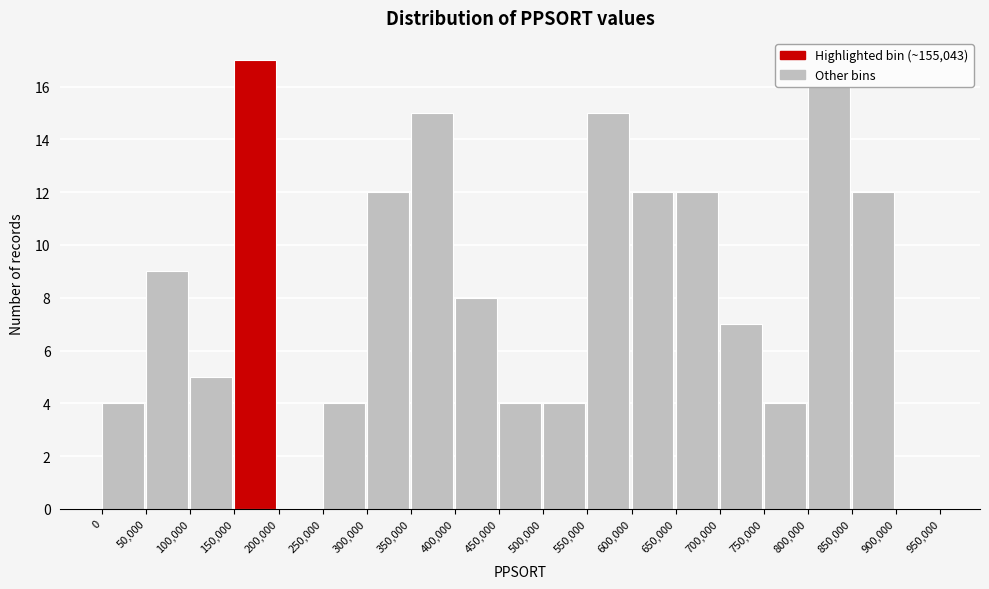

Over which range of the x-axis is the bar tallest?

150,000 to 200,000